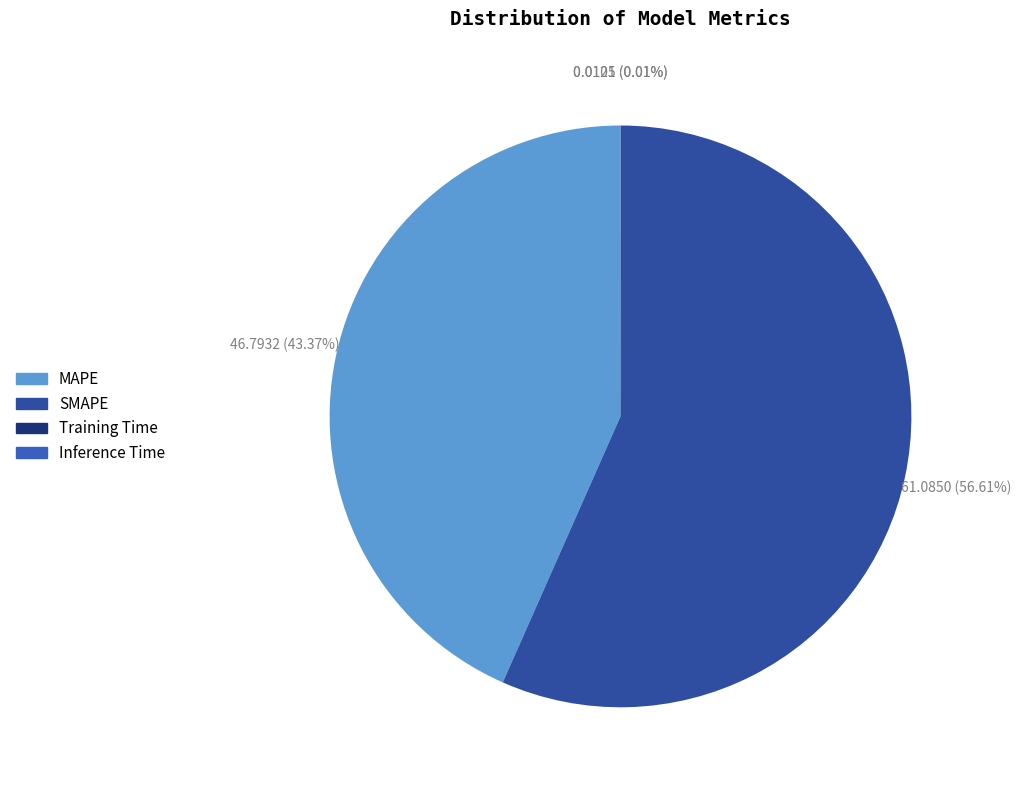

Rank the categories by value from lowest to highest.

Training Time, Inference Time, MAPE, SMAPE